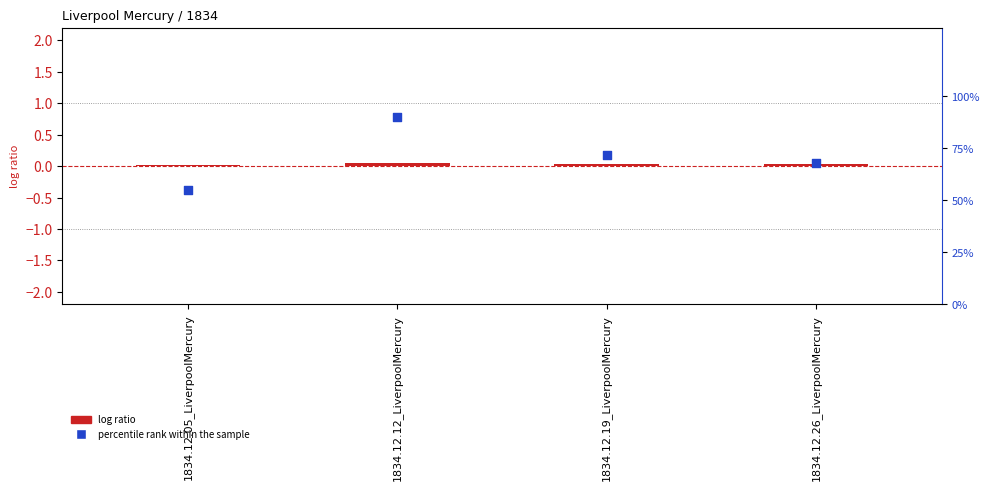

Which series has the largest Y range (max minus min)?

percentile rank within the sample